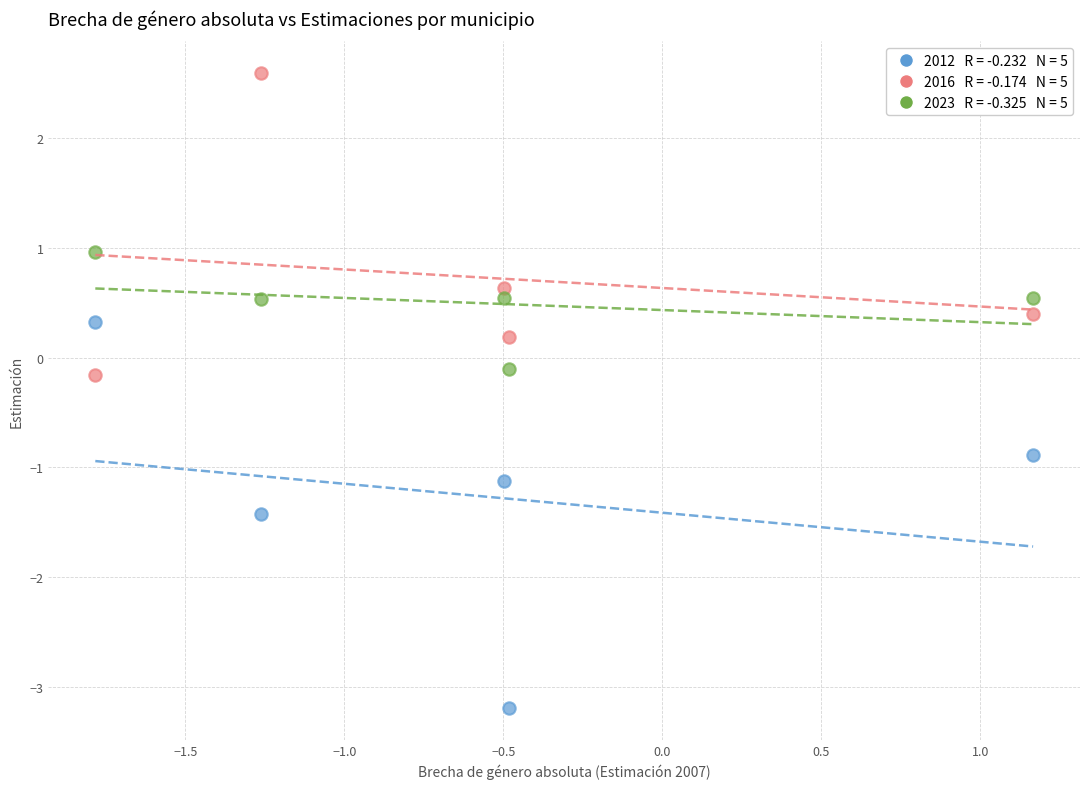

Across all data points, what is the range of Y values (max minus min)?

5.8